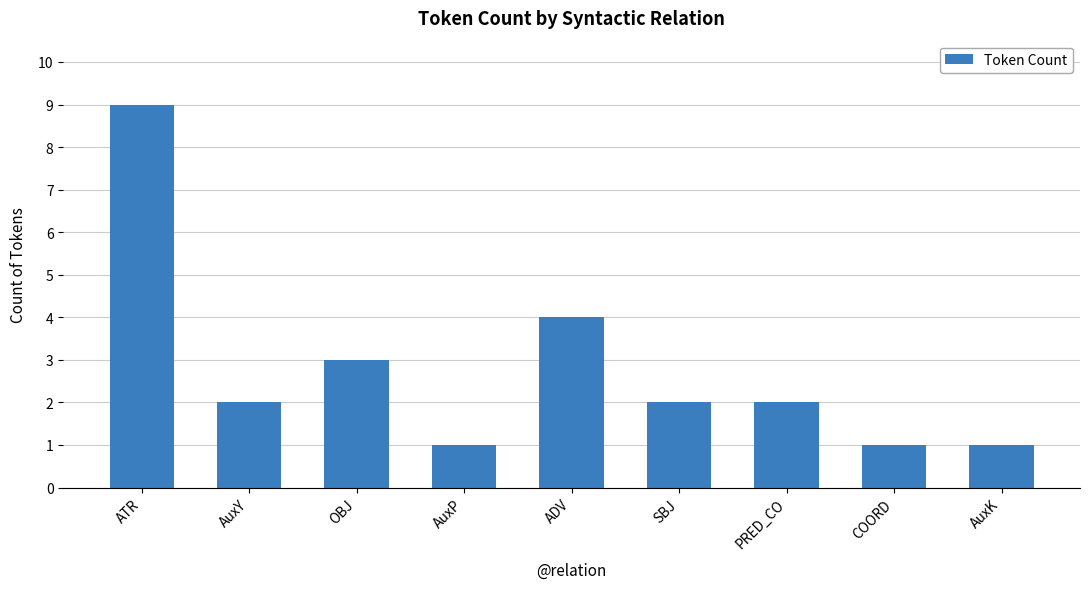

What is the sum of the values at AuxK and ADV?

5